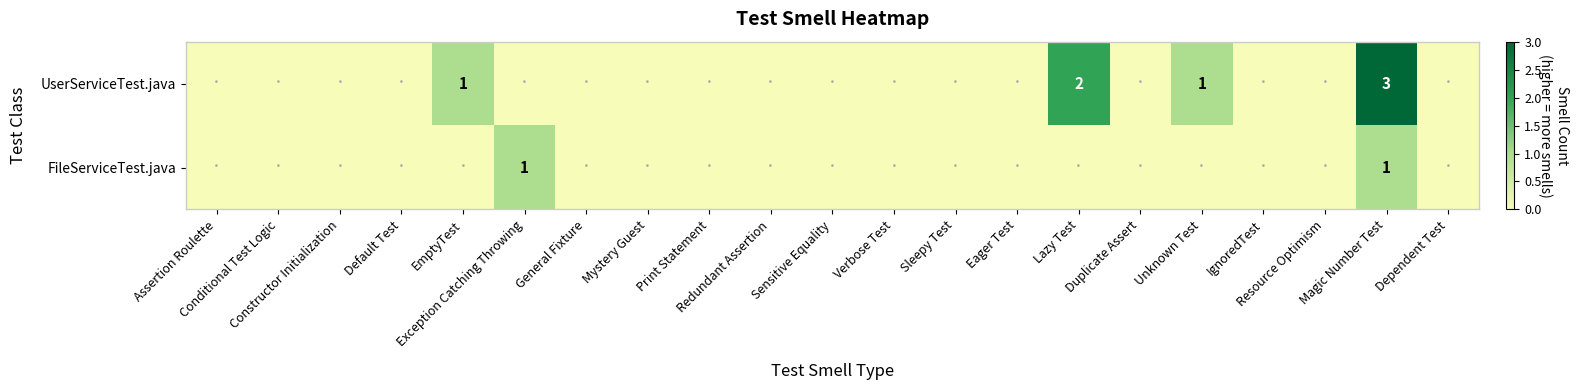

How many positive values does the FileServiceTest.java series have?

2